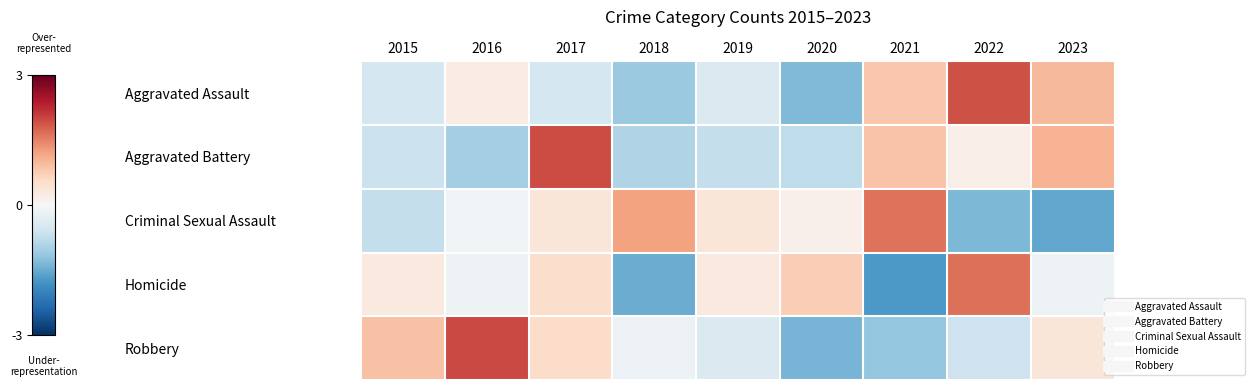

Between 2020 and 2022, which is larger?

2022